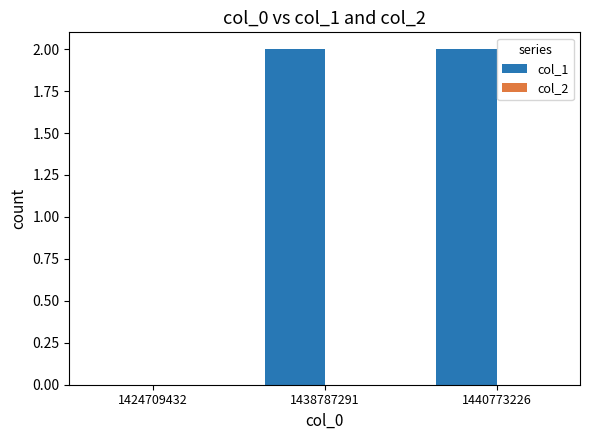

What is the change in value from 1424709432 to 1438787291?

+2